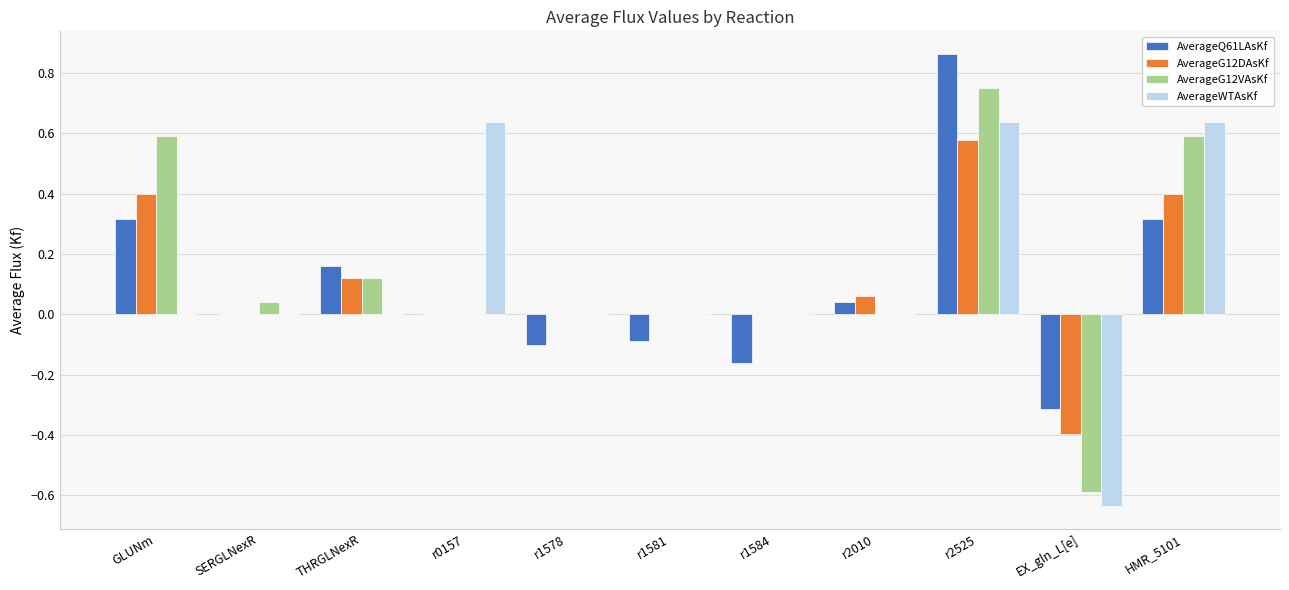

How many distinct data groups are displayed?

4